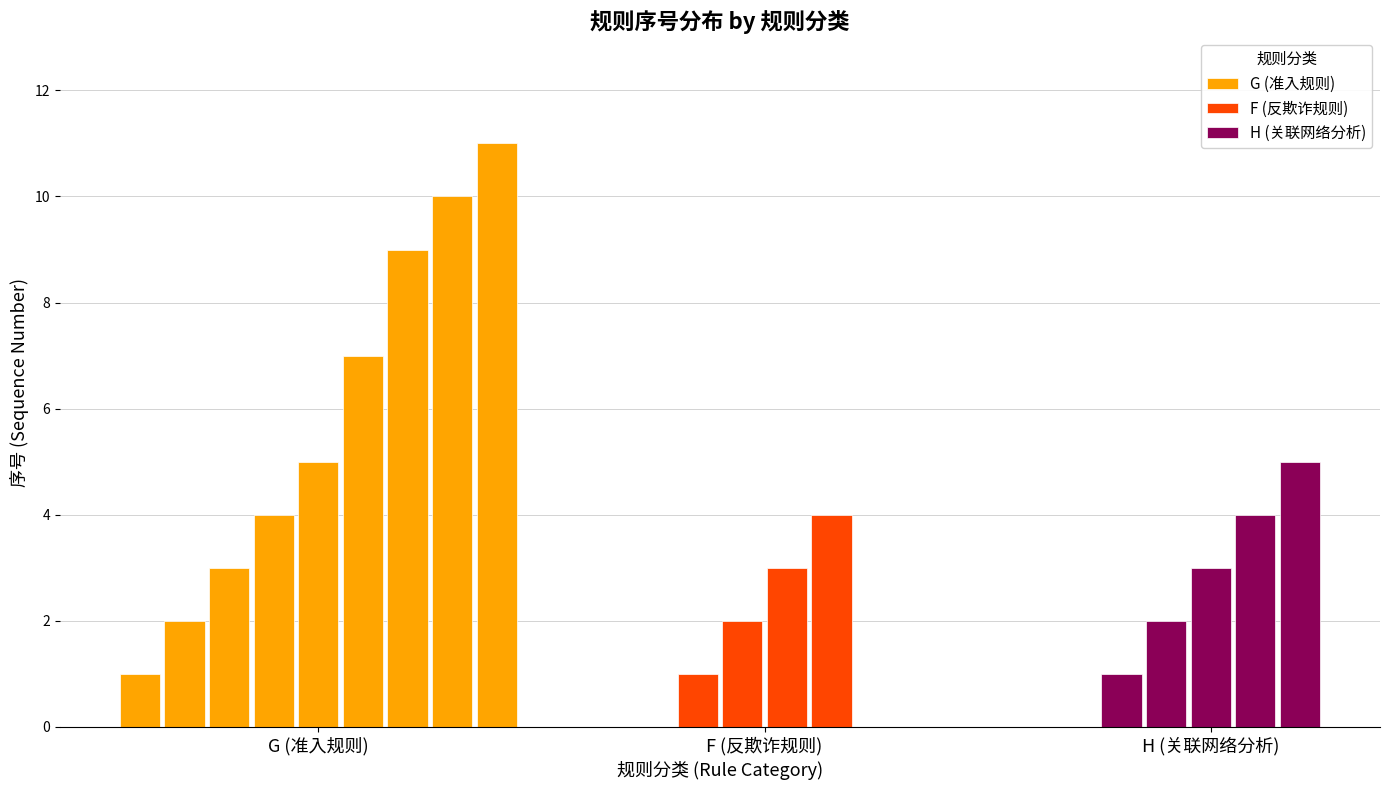

Reading right to left, what are all the values shown in this chart?

G (准入规则): 11	10	9	7	5	4	3	2	1
F (反欺诈规则): 0	0	0	0	0	4	3	2	1
H (关联网络分析): 0	0	0	0	5	4	3	2	1